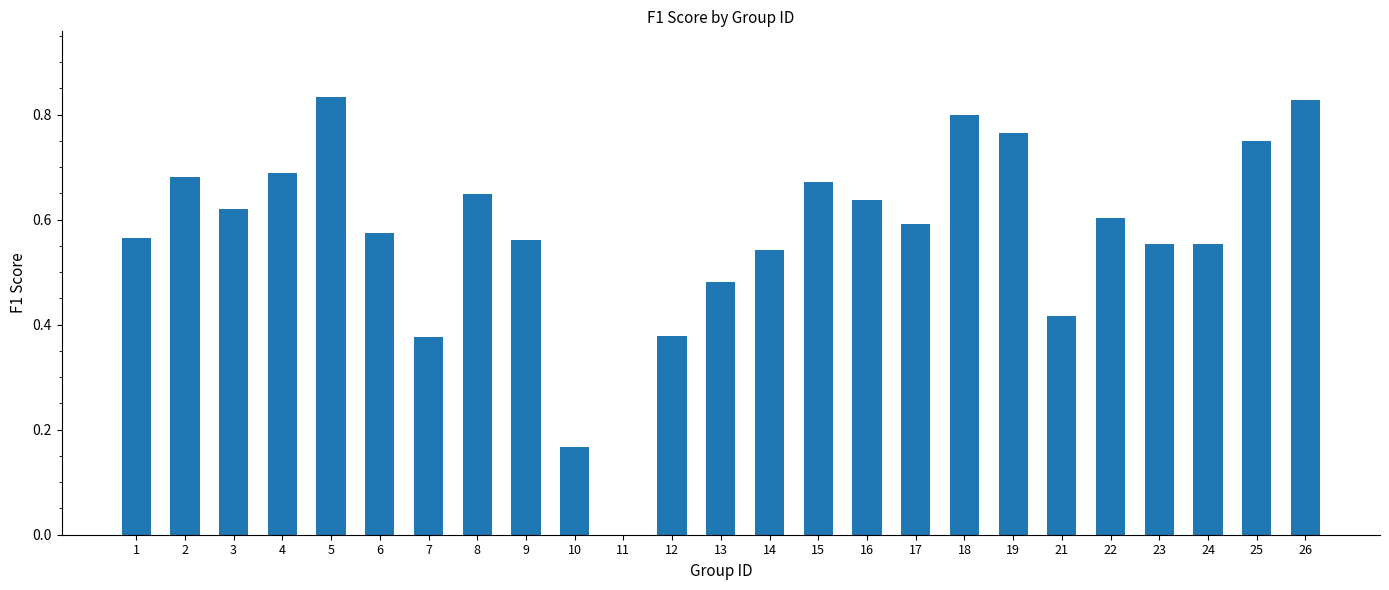

Is it true that the value at 18 is 1.4?

False